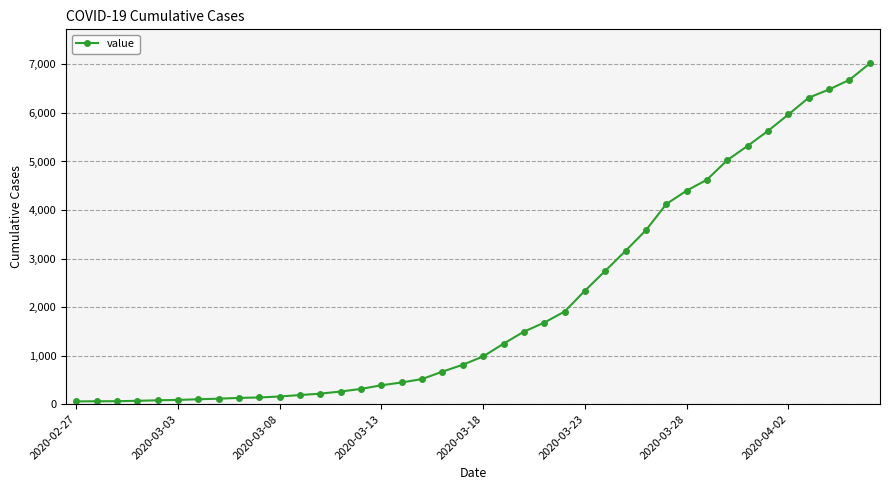

What is the difference between the maximum and minimum values?

6964